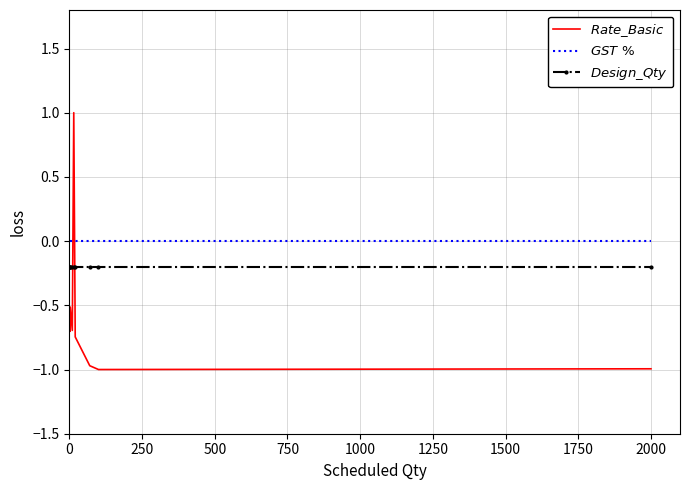

What is the maximum value shown in the chart?

1.0